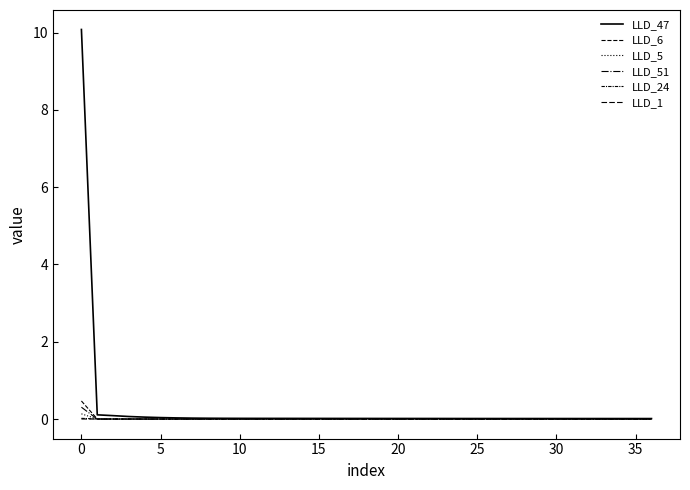

Which series has the widest spread of values?

LLD_47